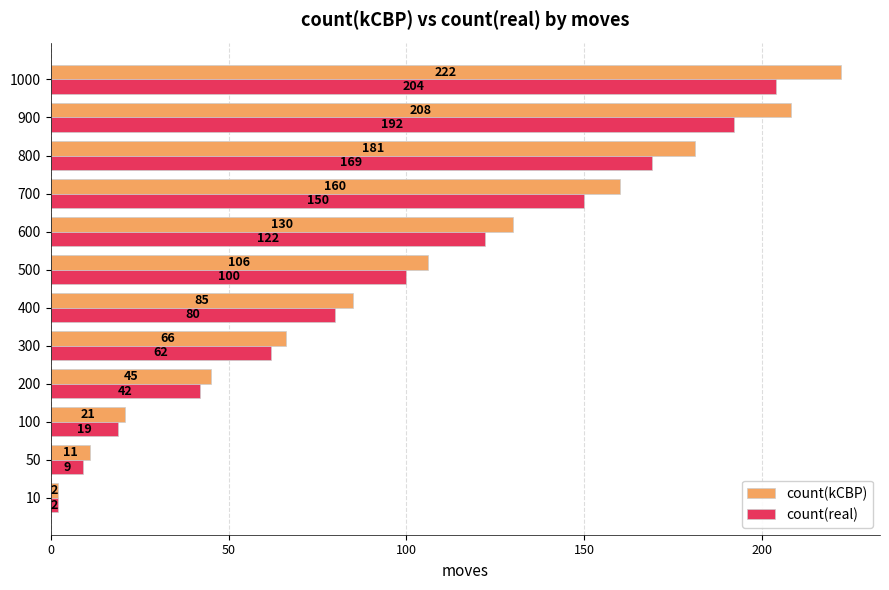

Rank the series by their average value, from highest to lowest.

count(kCBP), count(real)